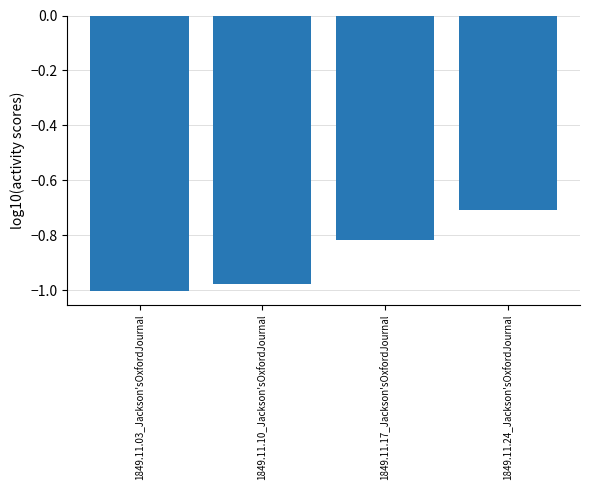

What is the change in value from 1849.11.03_Jackson'sOxfordJournal to 1849.11.24_Jackson'sOxfordJournal?

+0.3